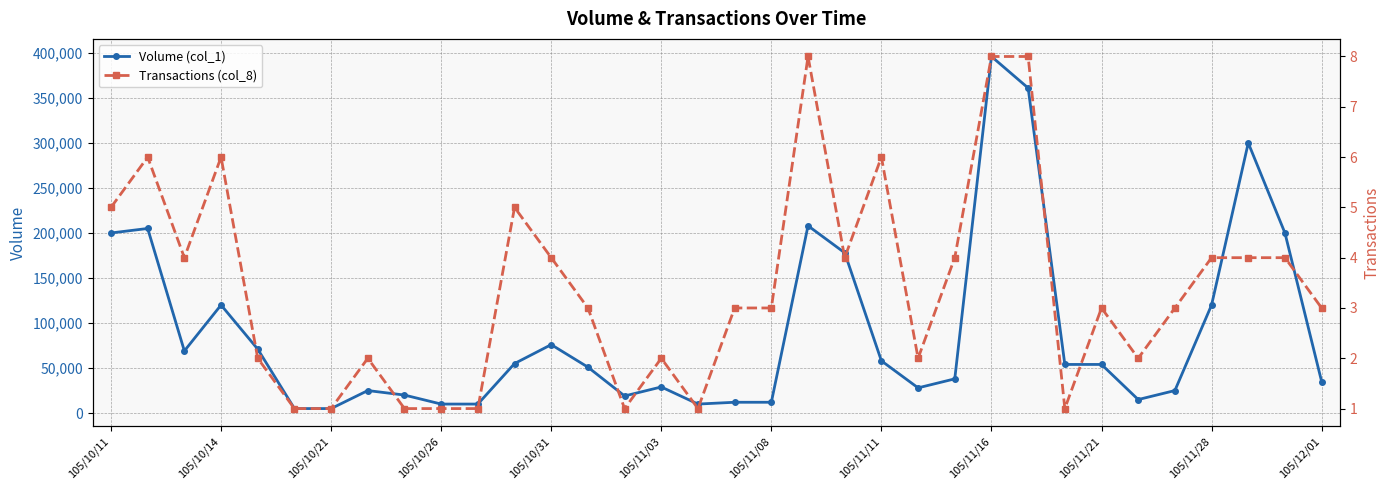

What are all the series names shown in the legend?

Volume (col_1), Transactions (col_8)